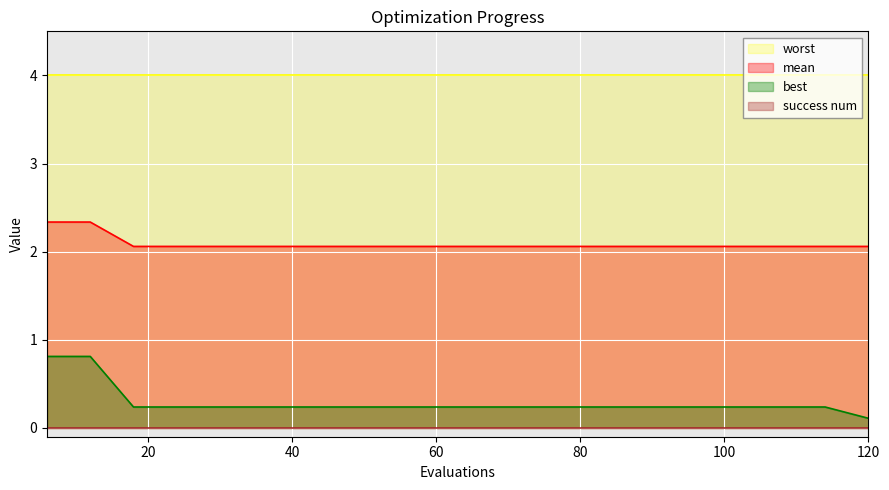

Which series has the largest total across all categories?

worst